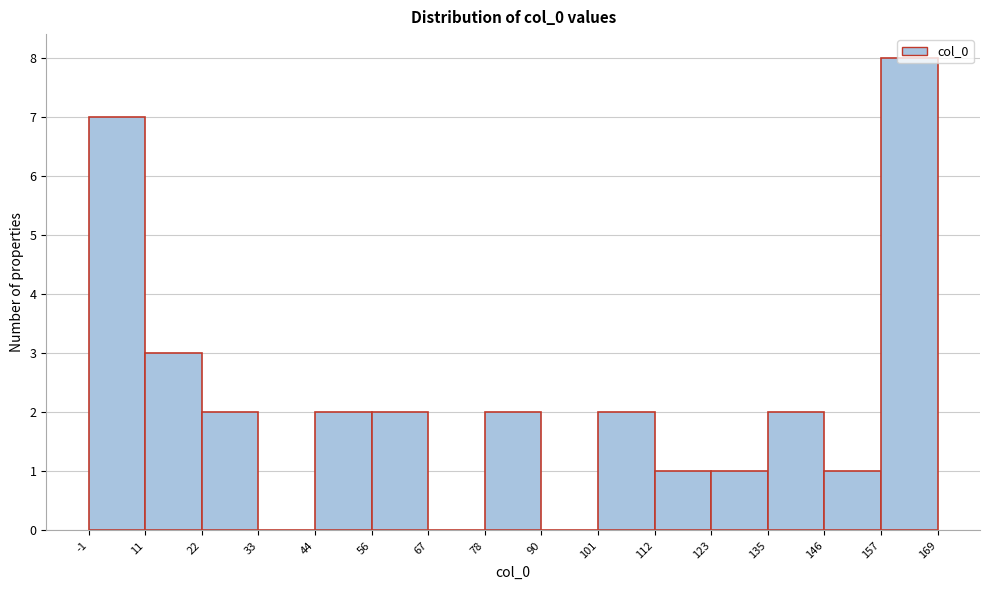

Reading left to right, list every bar in this chart as the range it spans on the x-axis followed by its height. The values are not printed on the chart, so give them approximately, as read against the axis.

-1 to 11: 7
11 to 22: 3
22 to 33: 2
33 to 44: 0
44 to 56: 2
56 to 67: 2
67 to 78: 0
78 to 90: 2
90 to 101: 0
101 to 112: 2
112 to 123: 1
123 to 135: 1
135 to 146: 2
146 to 157: 1
157 to 169: 8